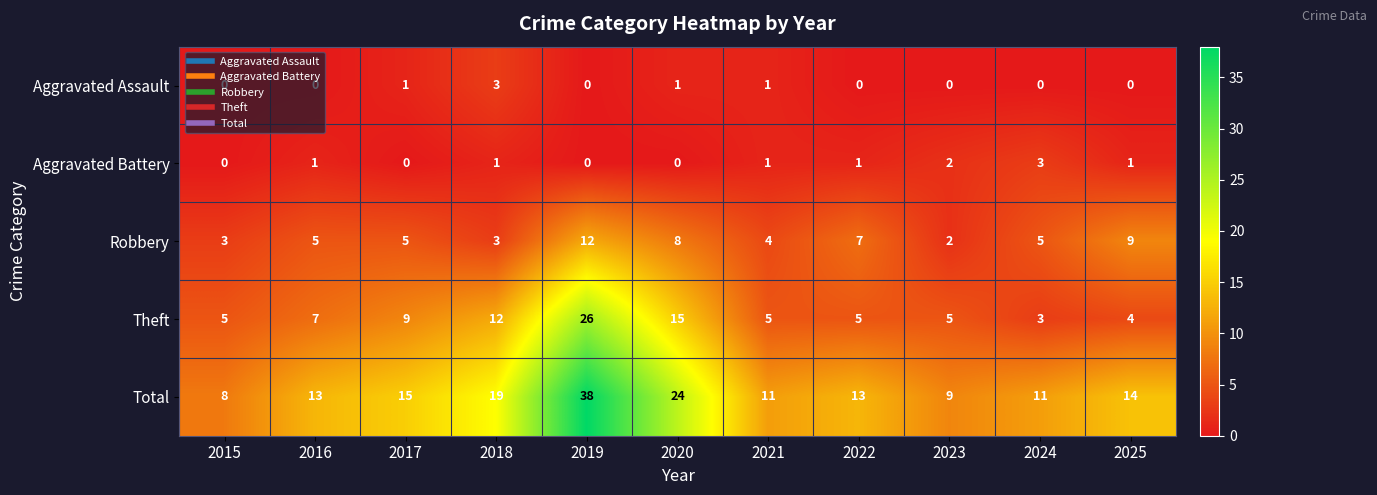

What is the maximum value shown in the chart?

38